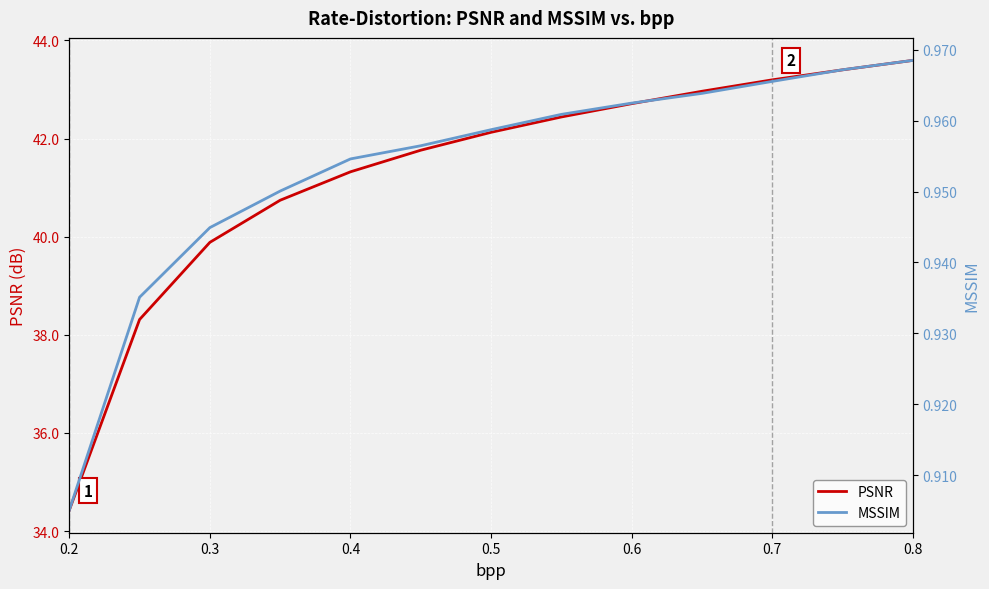

At which label does PSNR first exceed 42?

0.5